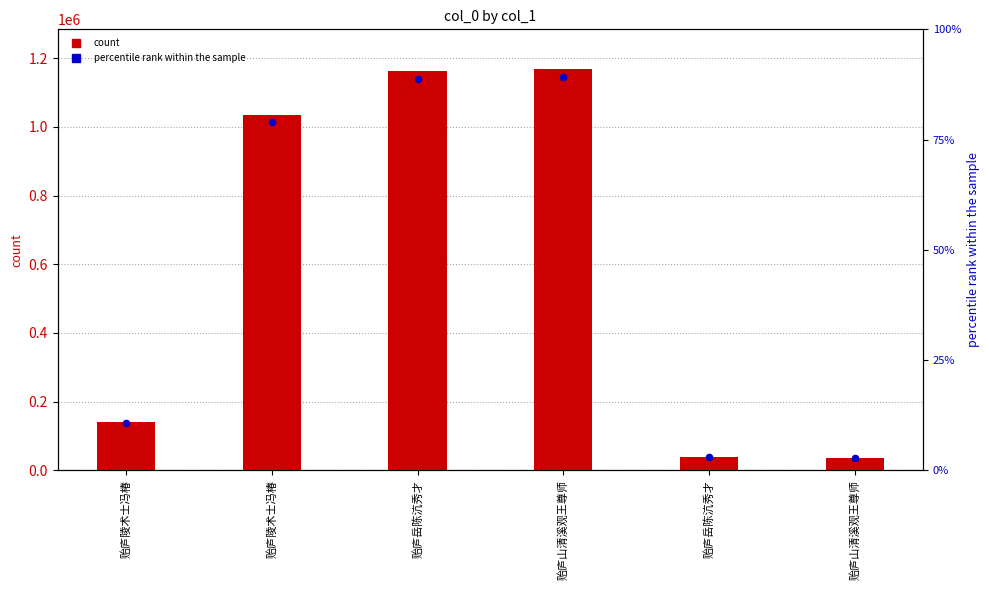

Which has a higher value, 贻庐陵术士冯椿 or 贻庐山清溪观王尊师?

贻庐陵术士冯椿